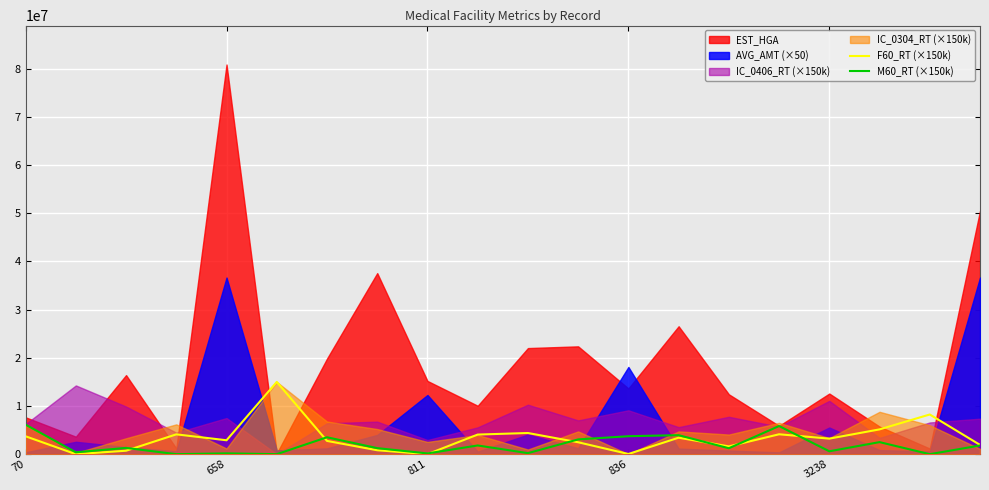

What is the difference between the highest and lowest values at 15?

1708500.0